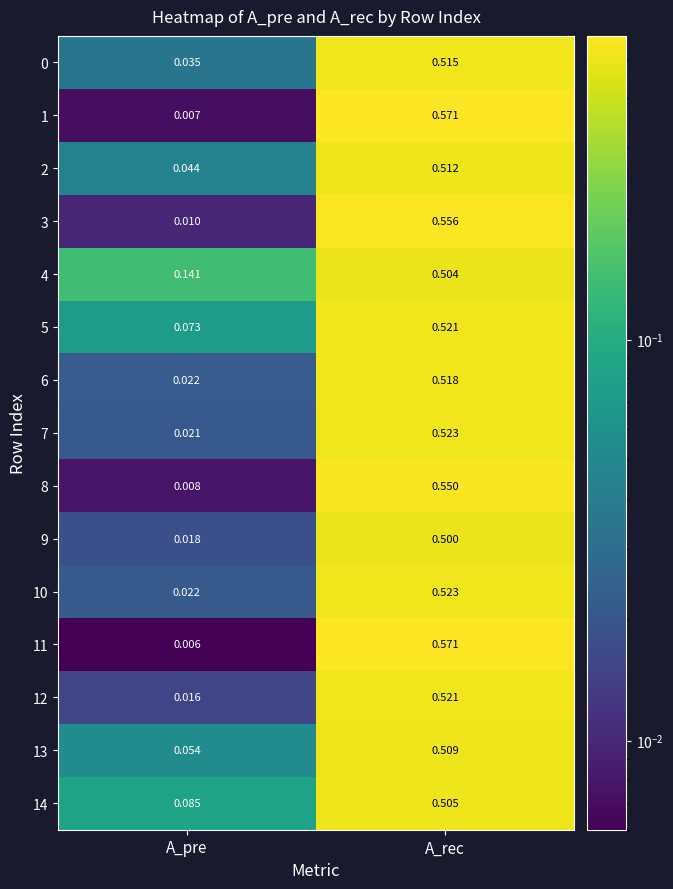

Rank the categories by 8 value from highest to lowest.

A_rec, A_pre